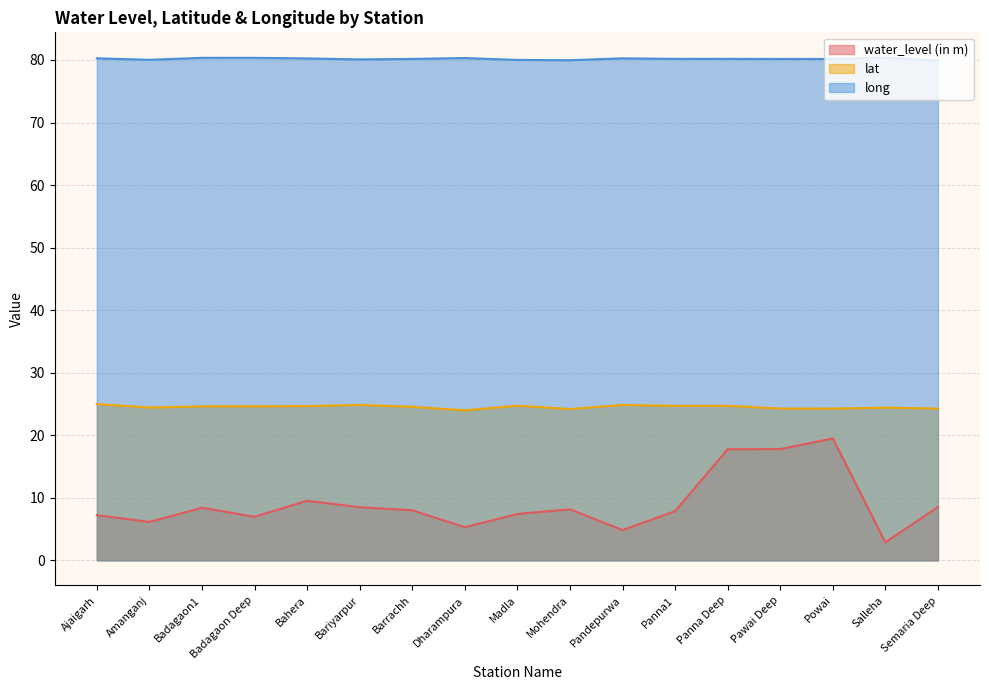

Is the value of long at Badagaon1 greater than the value of water_level (in m) at Amanganj?

Yes